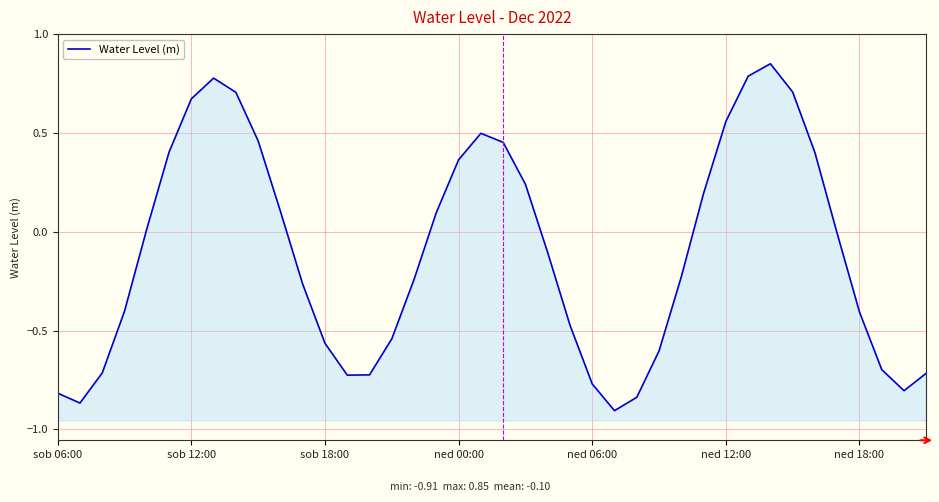

What position from the right is ned 12:00?

10